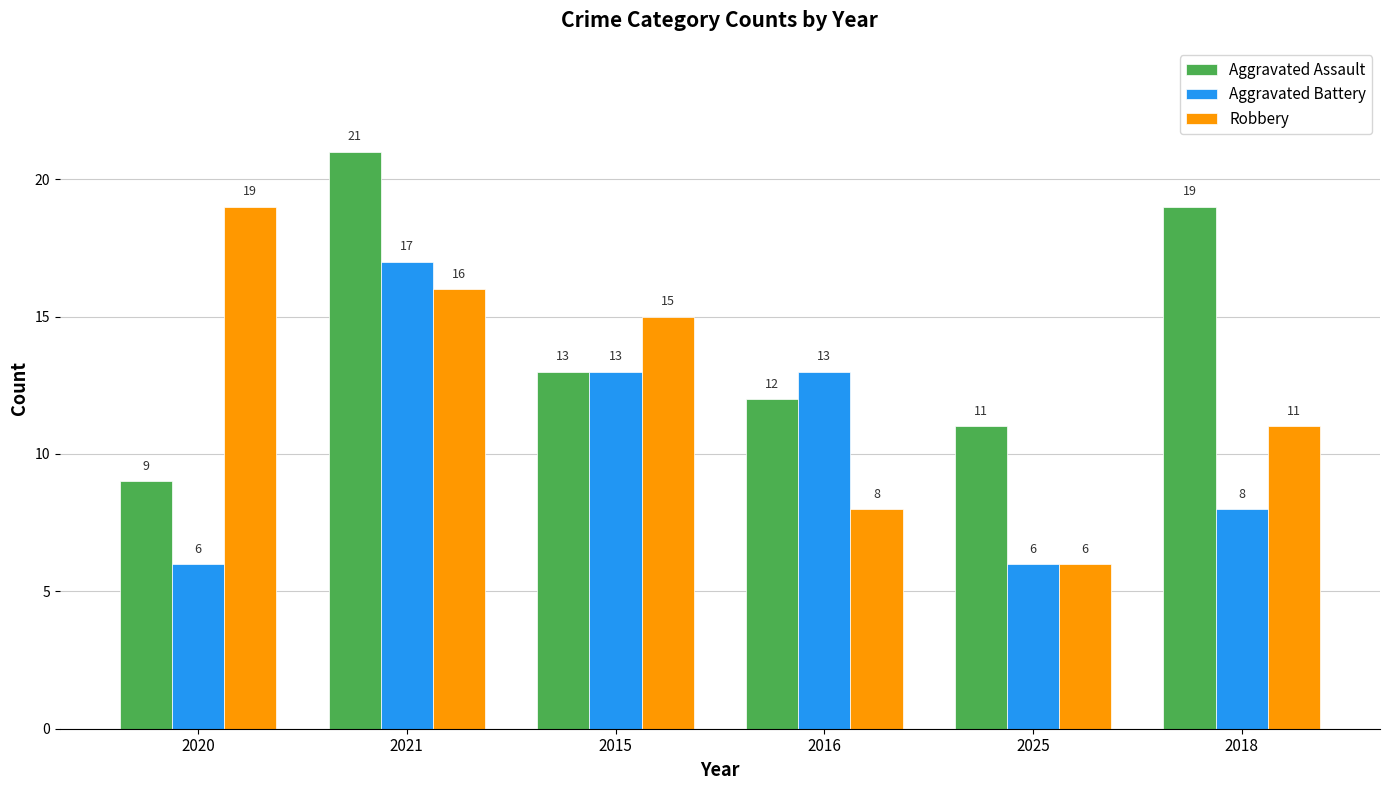

What is the label of the 1st bar from the left?

2020